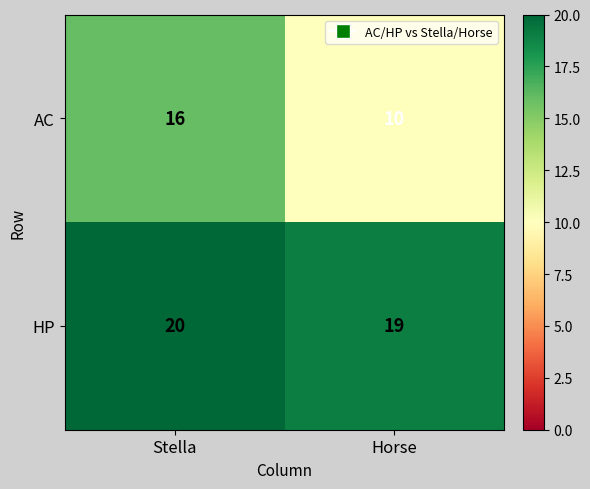

What is the smallest value displayed?

10